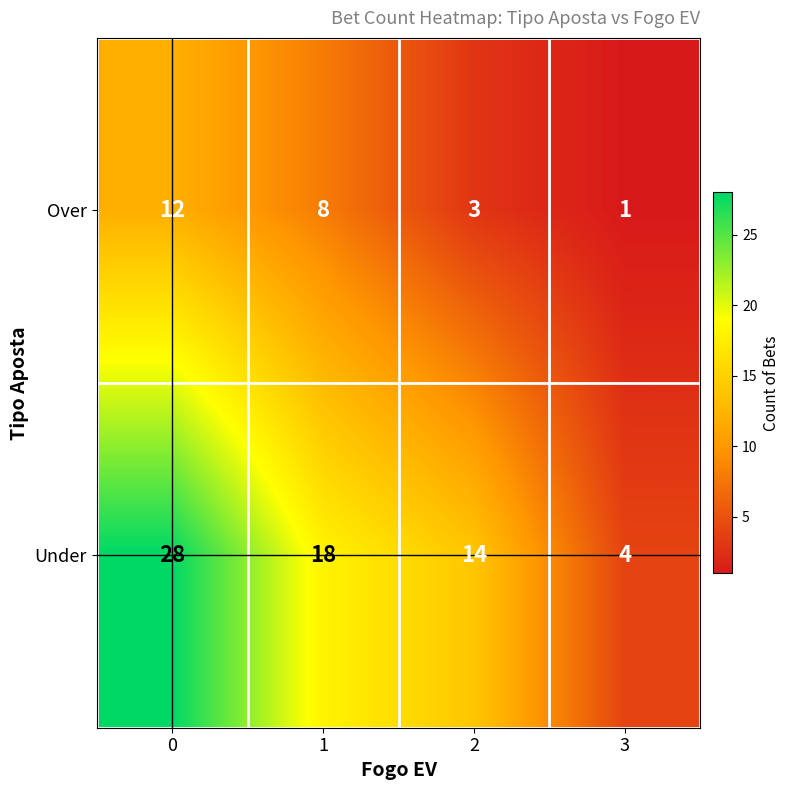

How many data points in Over are less than 8?

2